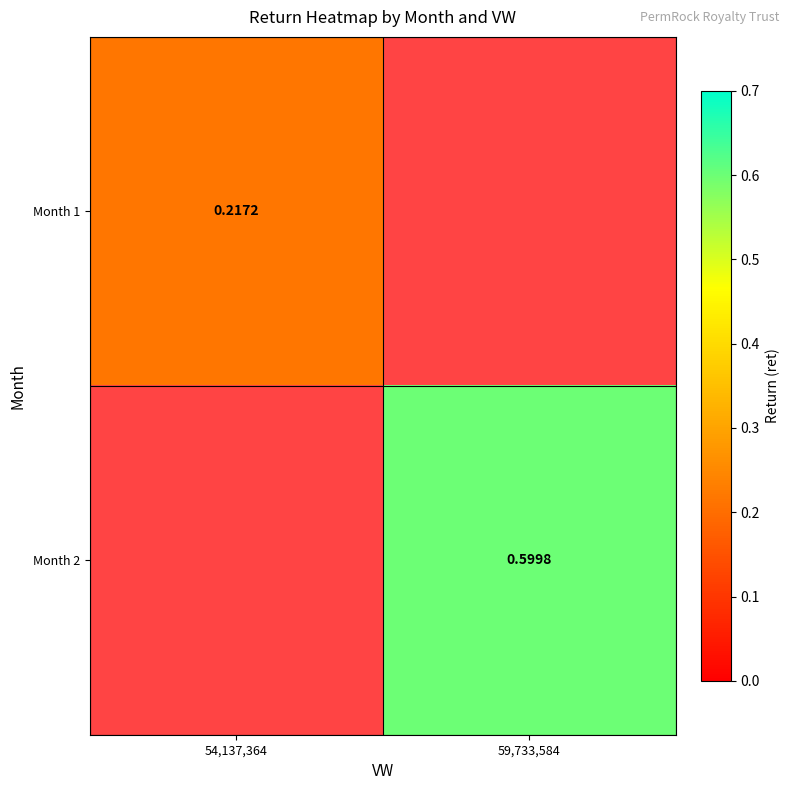

Is the value of Month 1 at 54,137,364 greater than the value of Month 2 at 59,733,584?

No